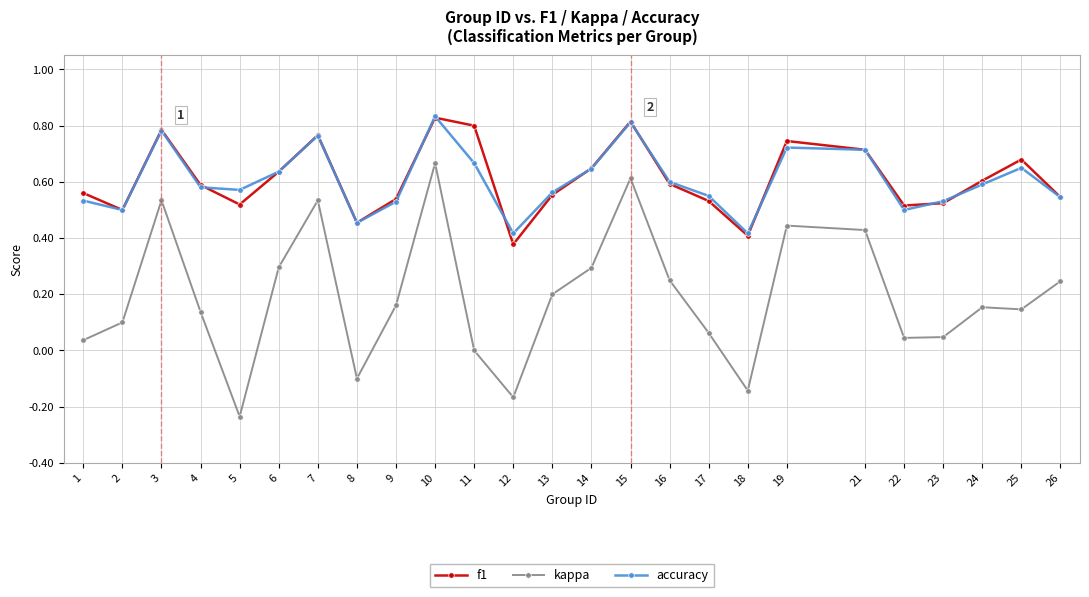

The value of f1 at 16 is 0.3. True or false?

False